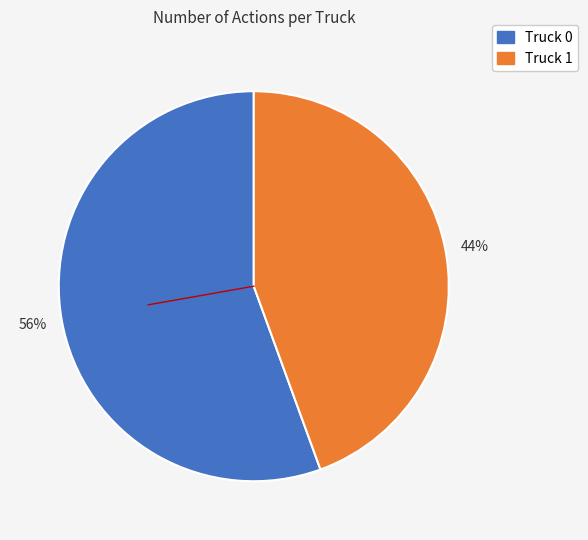

Rank the categories by value from lowest to highest.

Truck 1, Truck 0